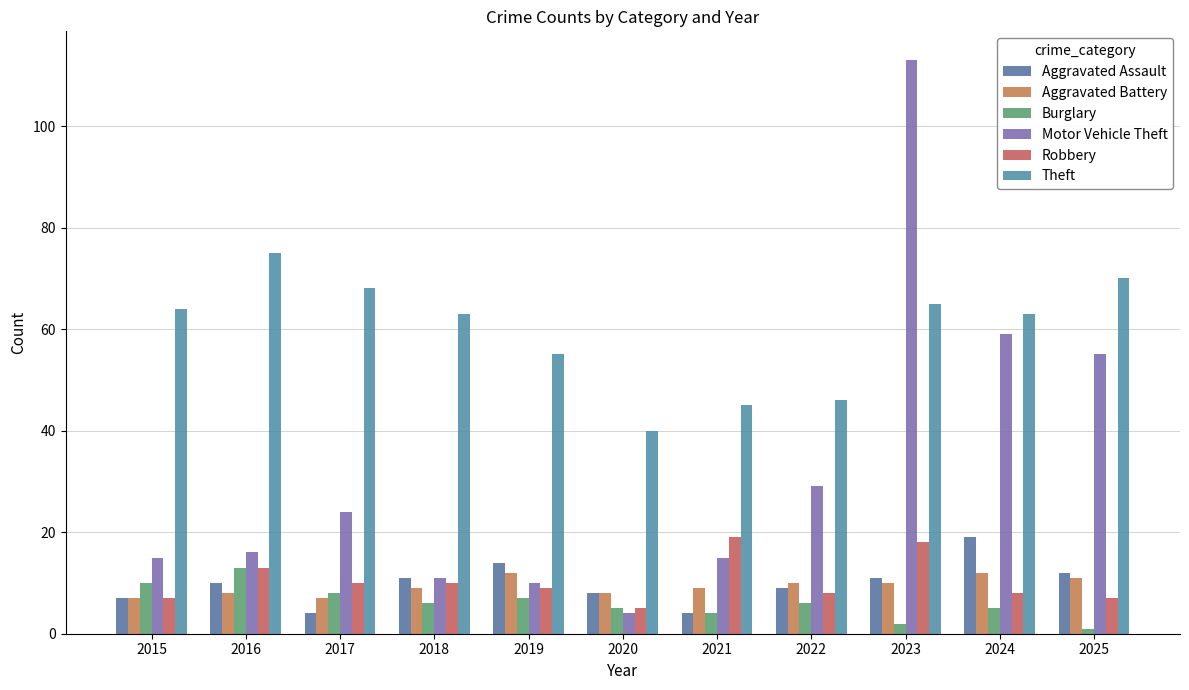

What is the sum of the Robbery values at 2019 and 2018?

19